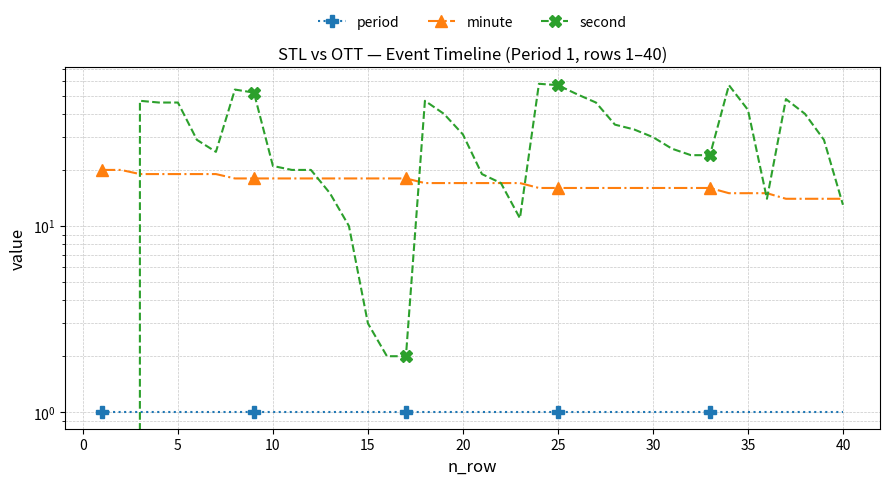

True or false: period has more than 2 interior local peaks.

False